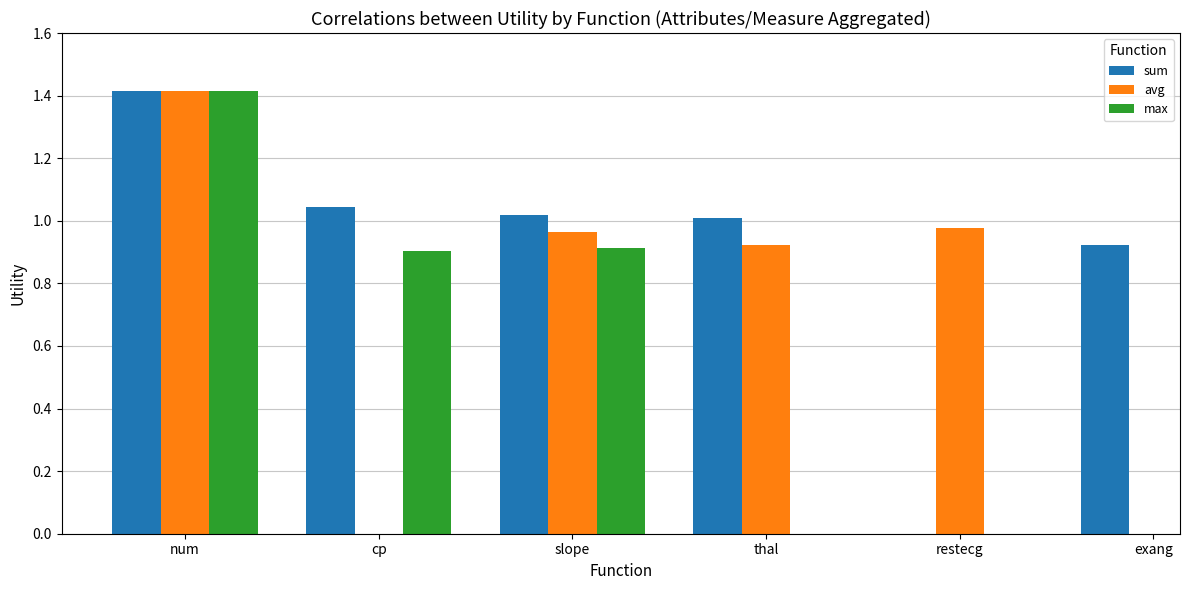

Where is max nearest to the value 1?

slope